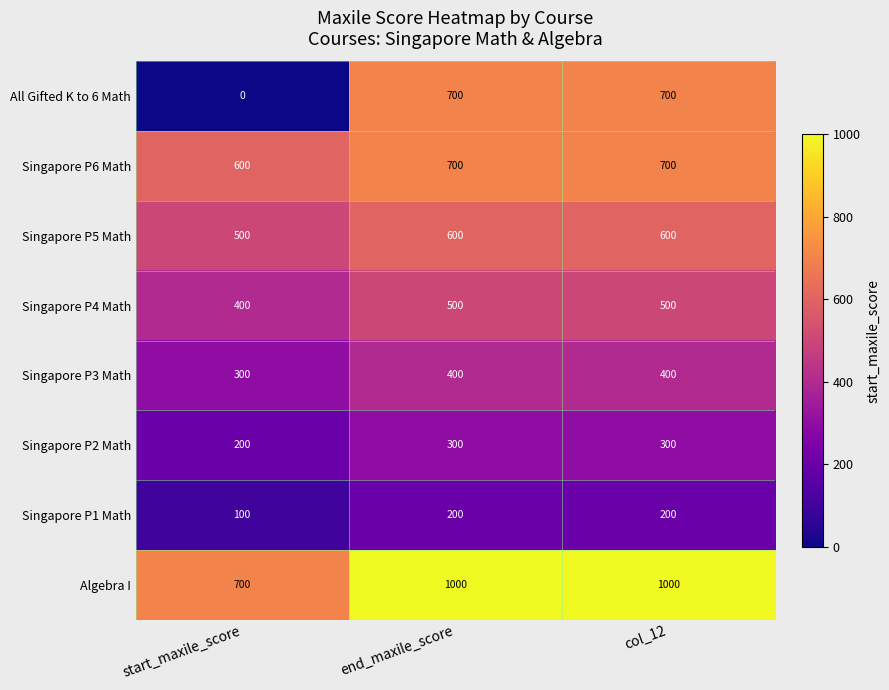

Which label corresponds to the largest value in the chart?

end_maxile_score